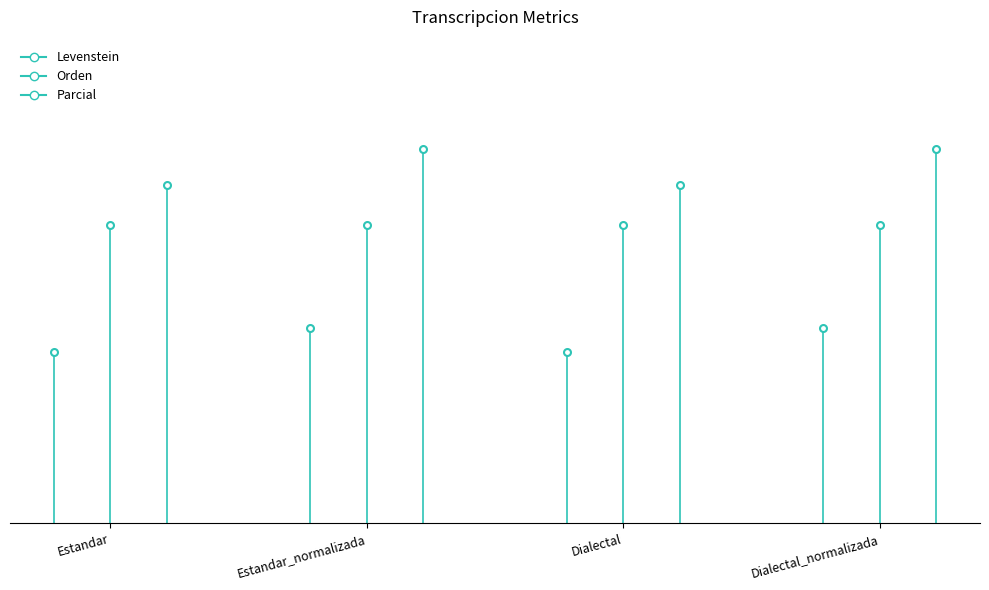

What are all the series names shown in the legend?

Levenstein, Orden, Parcial